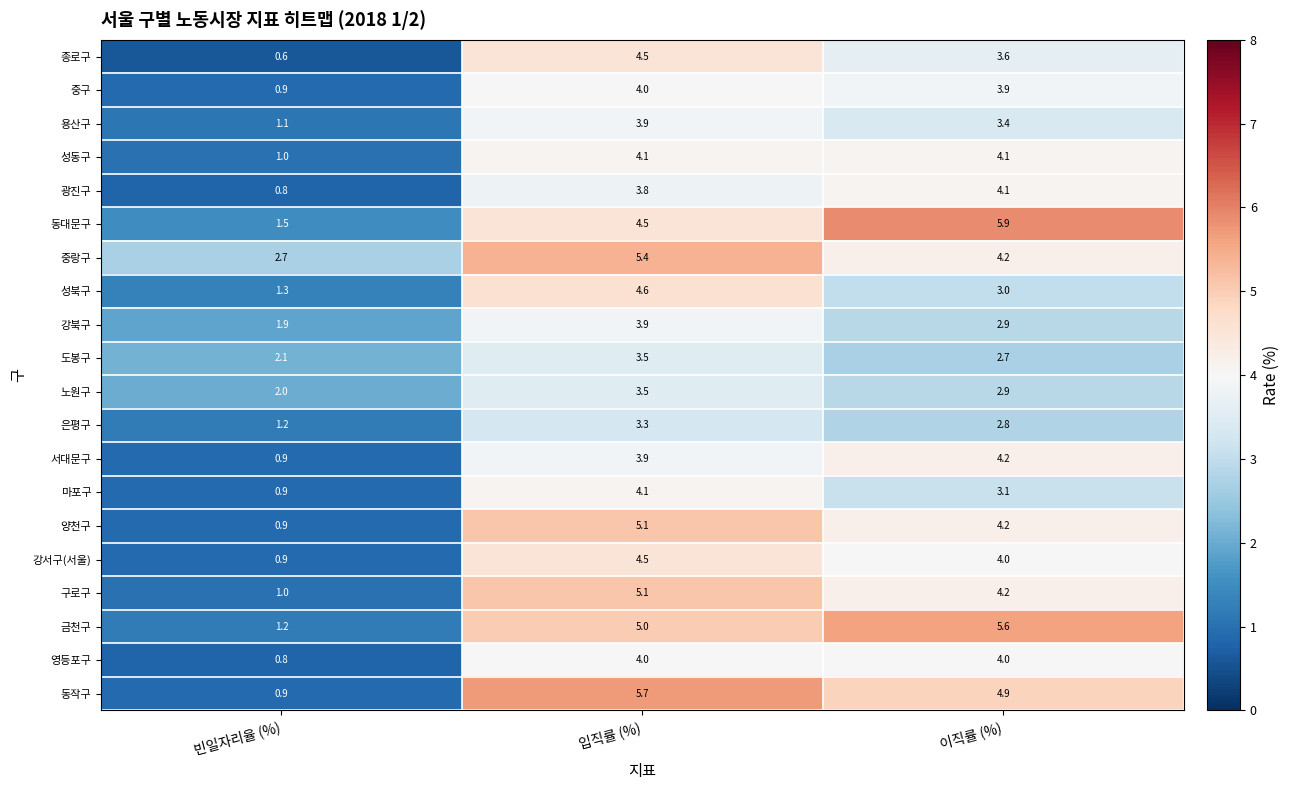

List the labels in order of 양천구 value, largest first.

입직률 (%), 이직률 (%), 빈일자리율 (%)